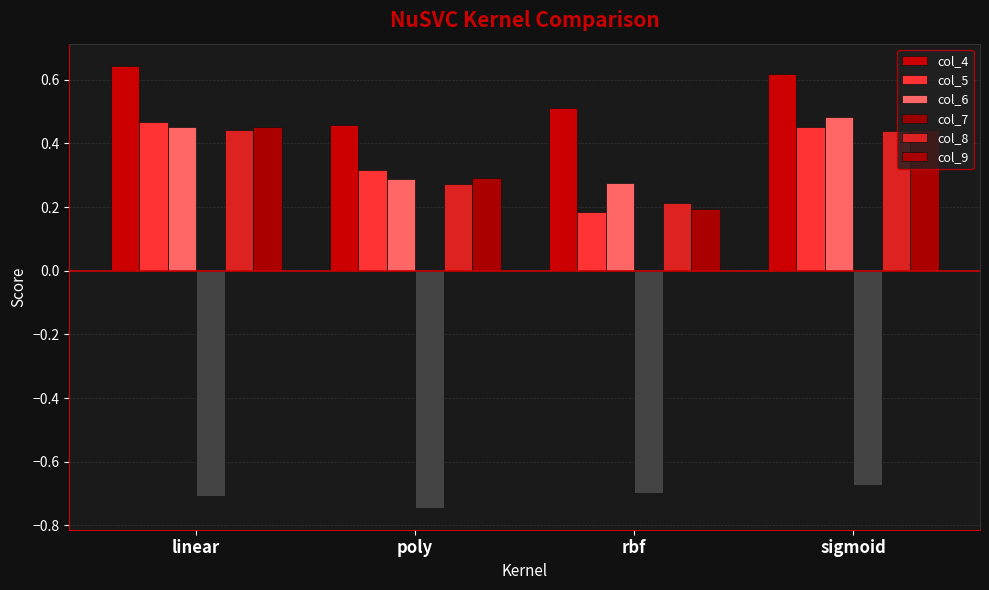

What are all the series names shown in the legend?

col_4, col_5, col_6, col_7, col_8, col_9